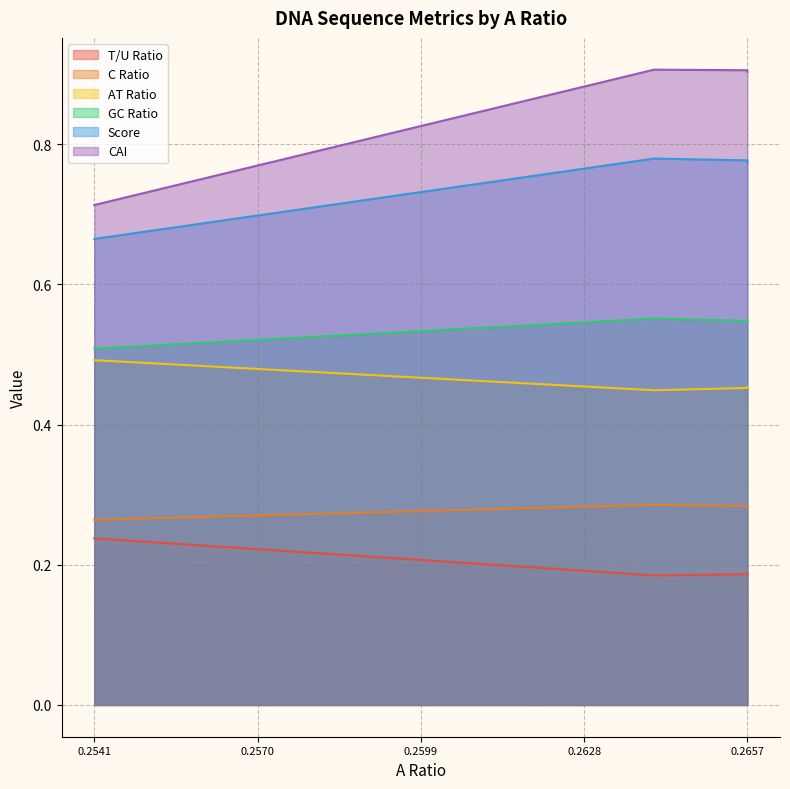

What is the sum of the C Ratio values at Output 3 and Output 2?

0.6